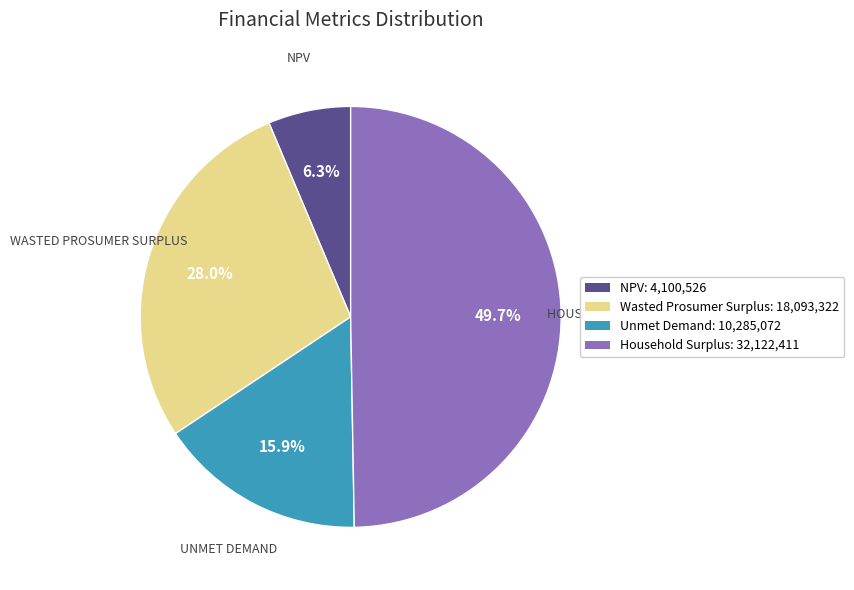

What is the largest slice in the pie chart?

Household Surplus